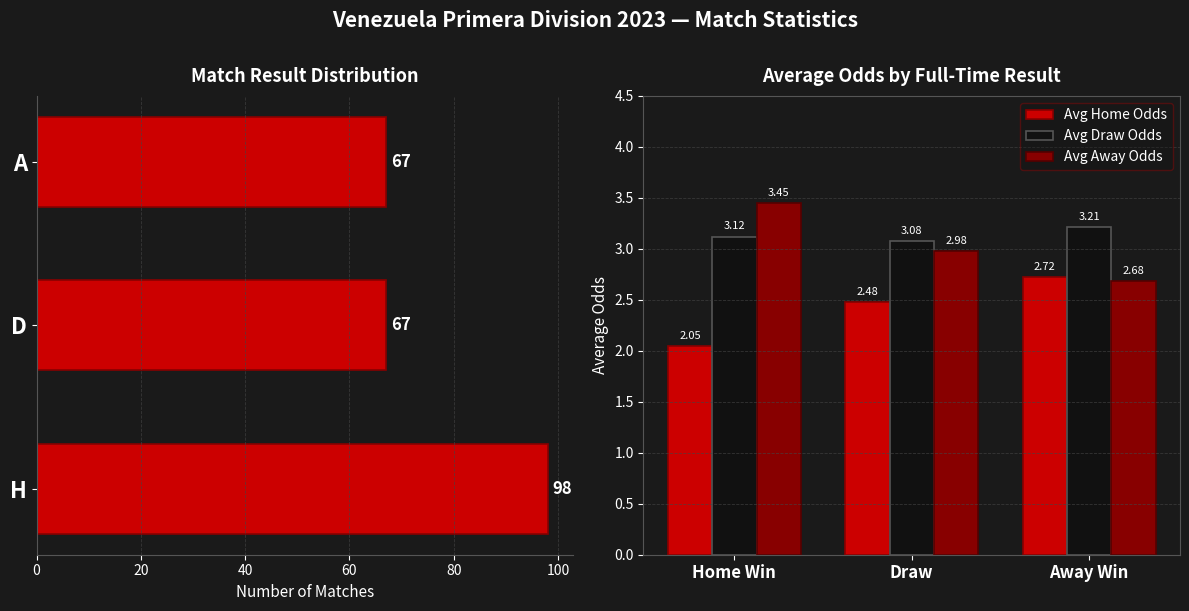

Which category has the highest value in the Avg Away Odds series?

Home Win